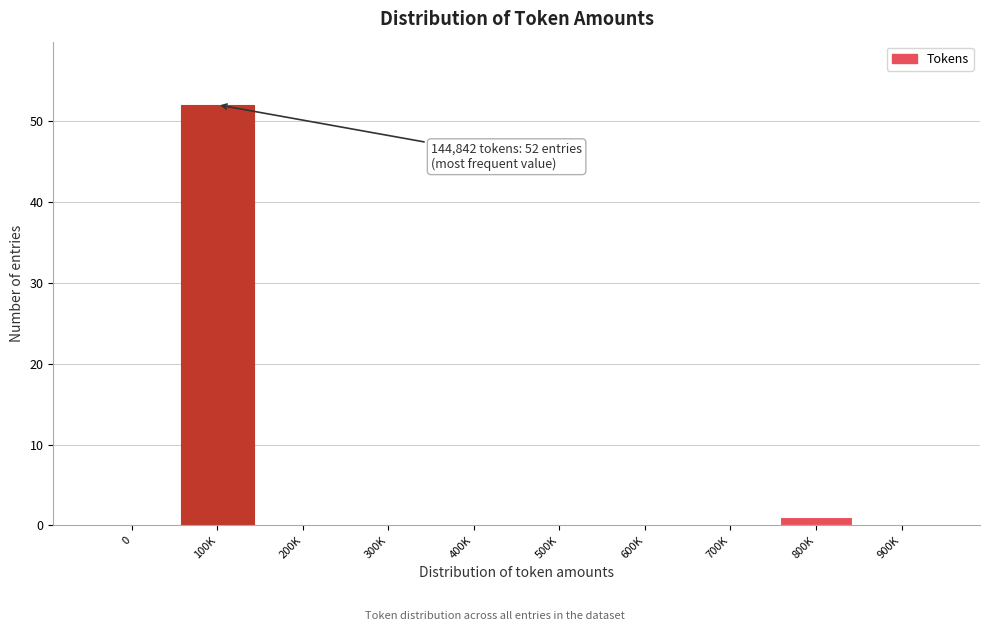

Reading right to left, what are all the values shown in this chart?

900K=0	800K=1	700K=0	600K=0	500K=0	400K=0	300K=0	200K=0	100K=52	0=0